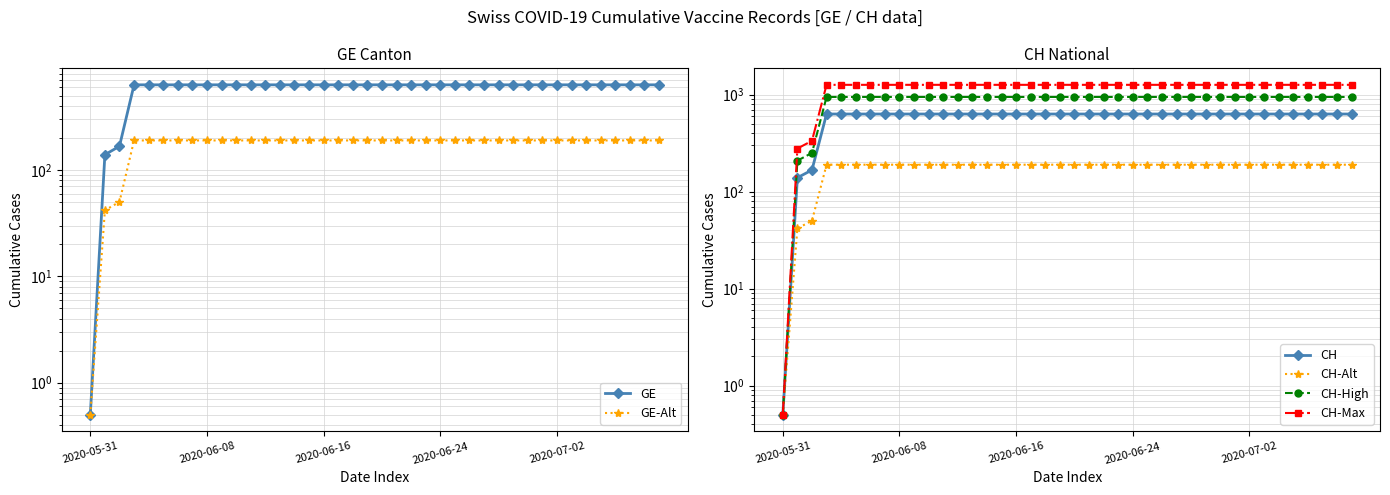

What are all the series names shown in the legend?

GE, GE-Alt, CH, CH-Alt, CH-High, CH-Max